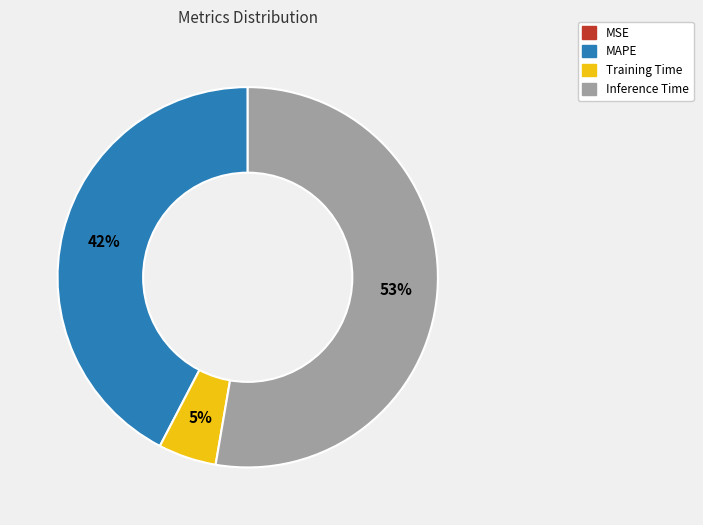

To the nearest percent, what is the average slice percentage?

25%